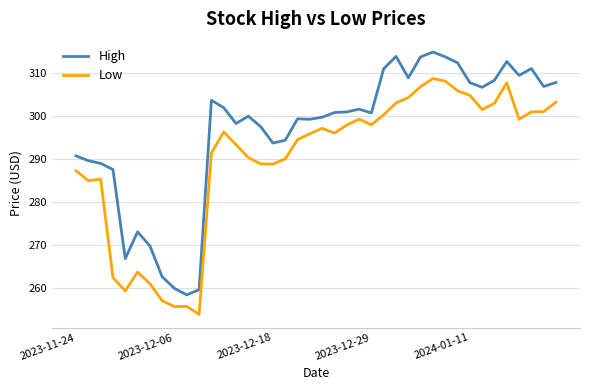

In Low, how many points are higher than both neighbors (excluding endpoints)?

8